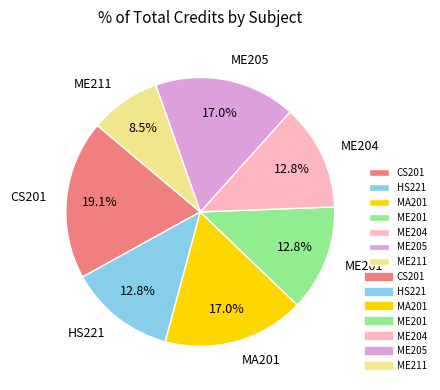

Combined, what portion of the pie is ME205 and ME204?

29.8%